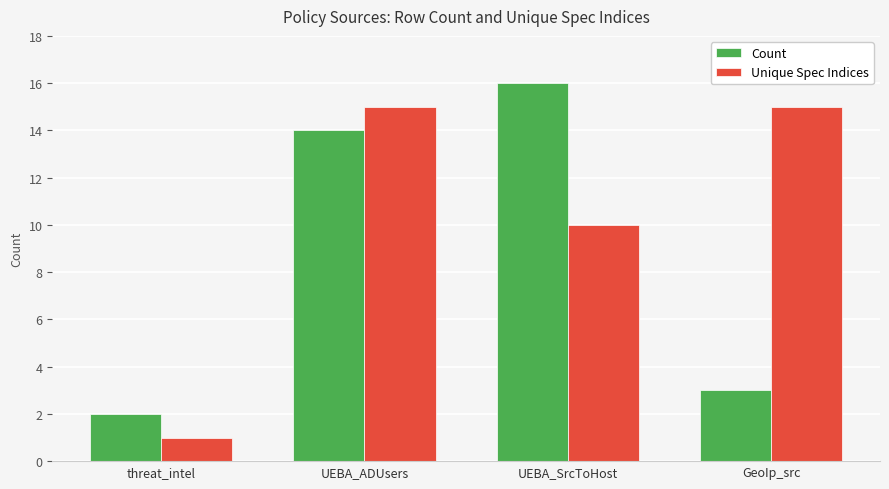

What are all the series names shown in the legend?

Count, Unique Spec Indices